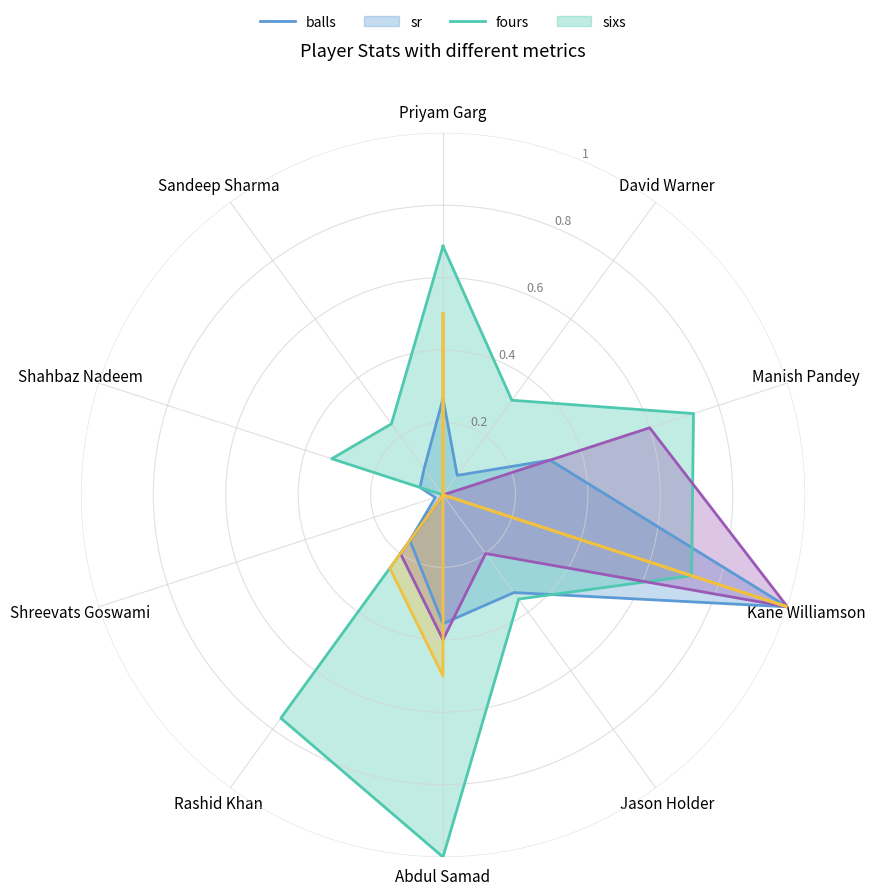

What position from the right is Sandeep Sharma?

2